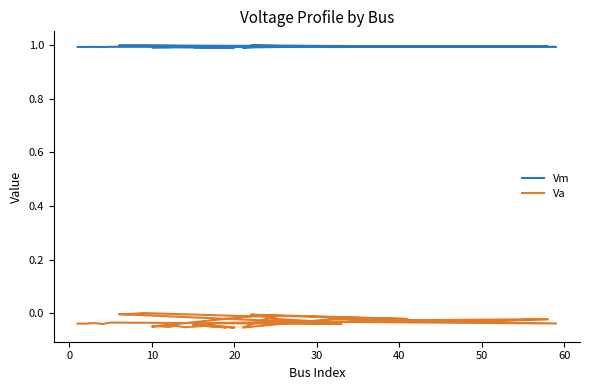

What is the approximate value of Vm at 13?

1.0